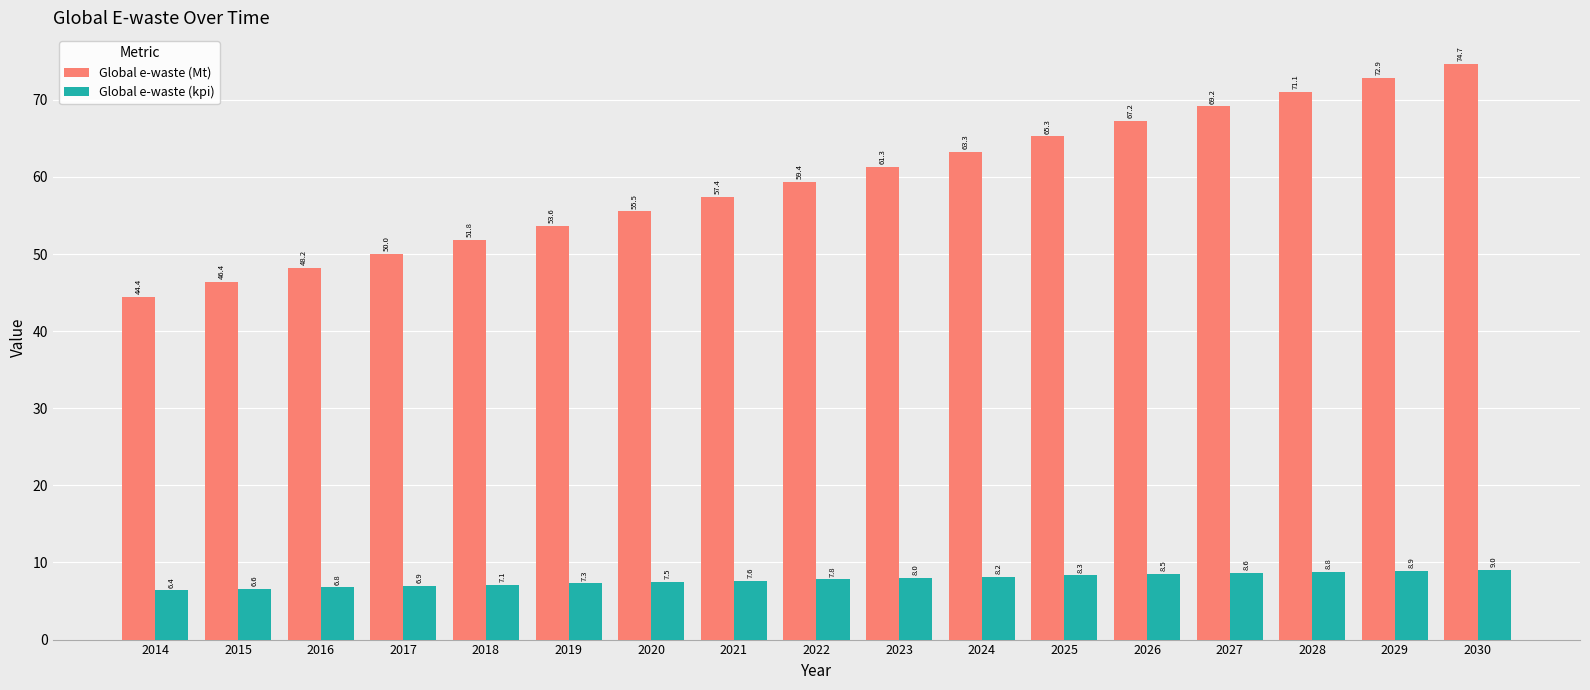

What is the total value across all series at 2025?

73.6